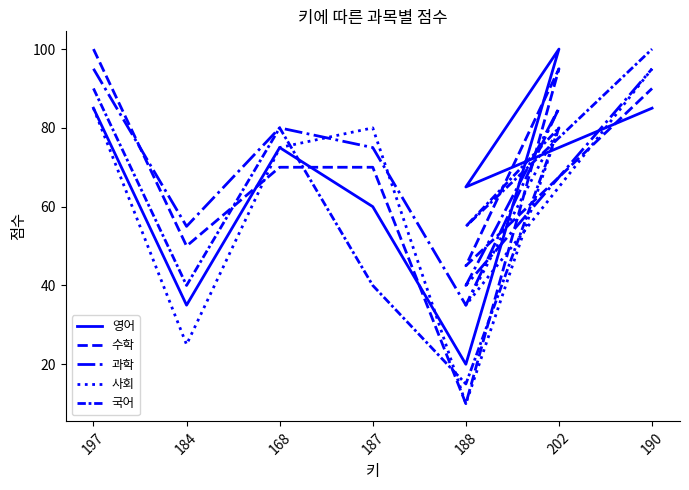

Which series has the largest total across all categories?

과학